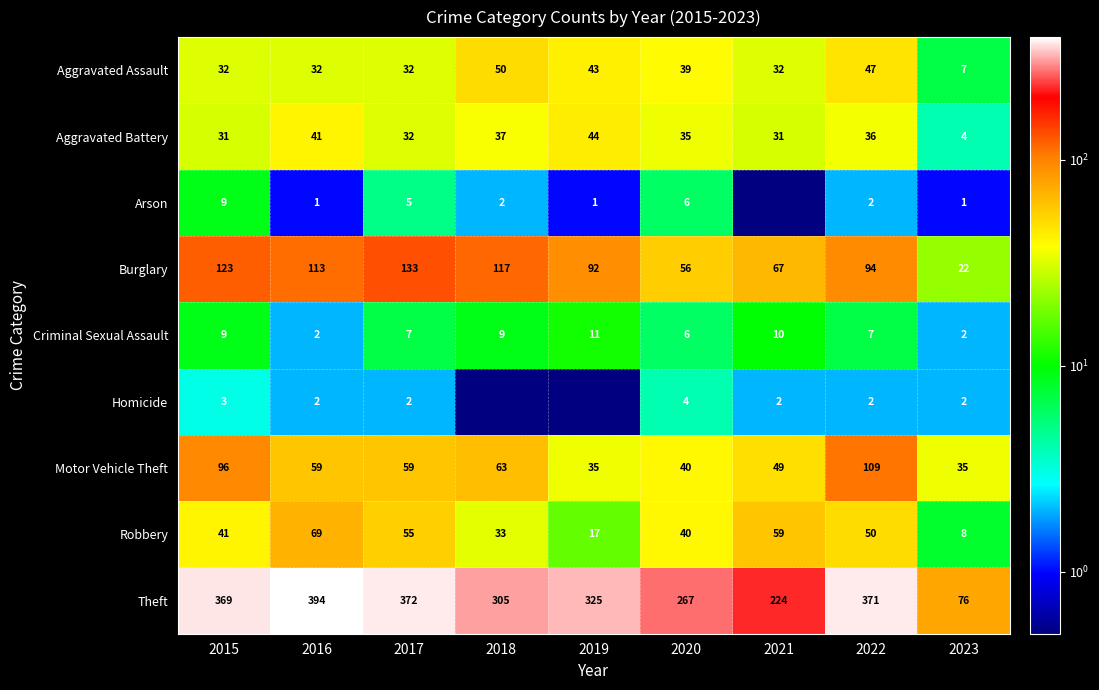

What is the maximum value for Criminal Sexual Assault?

11.0